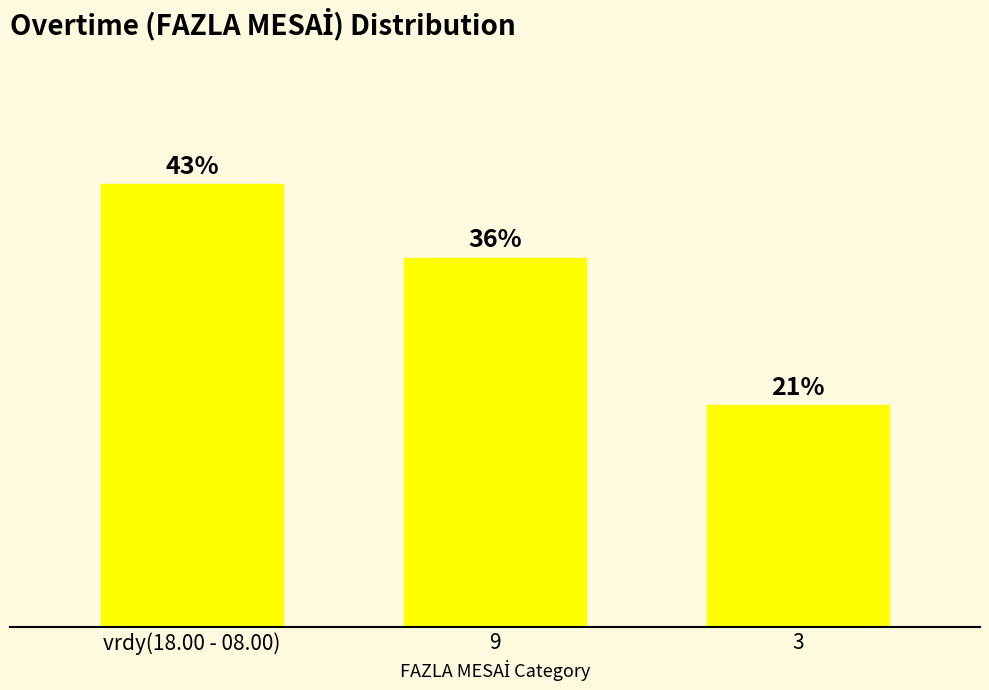

Are the bars horizontal?

No